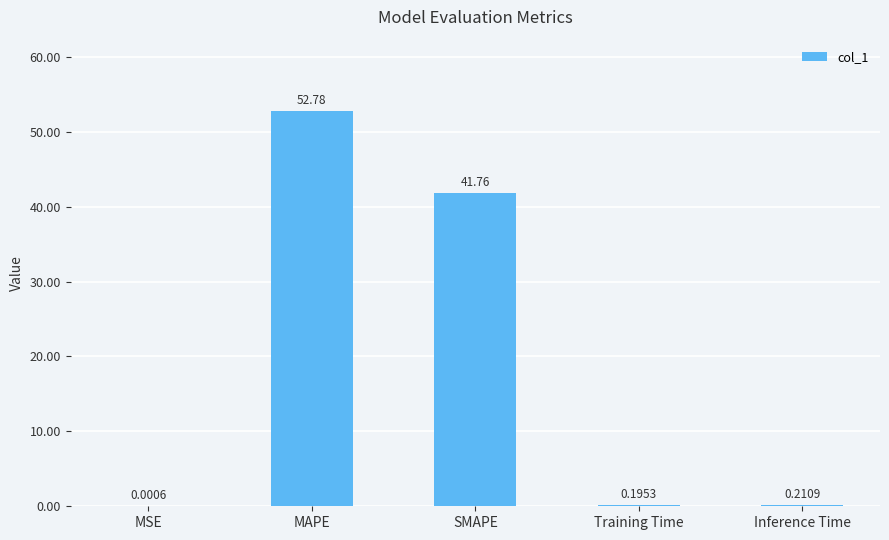

What is the sum of all values?

94.9